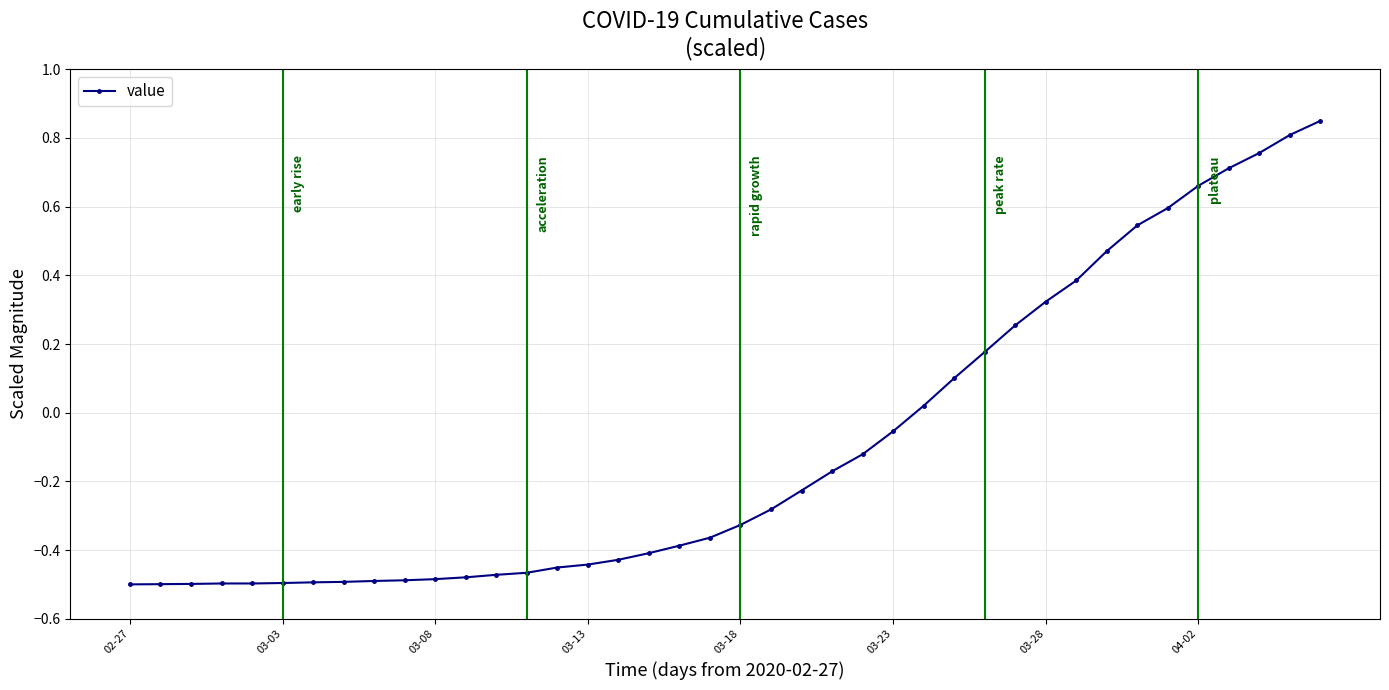

What is the difference between the second highest and second lowest values?

1.3